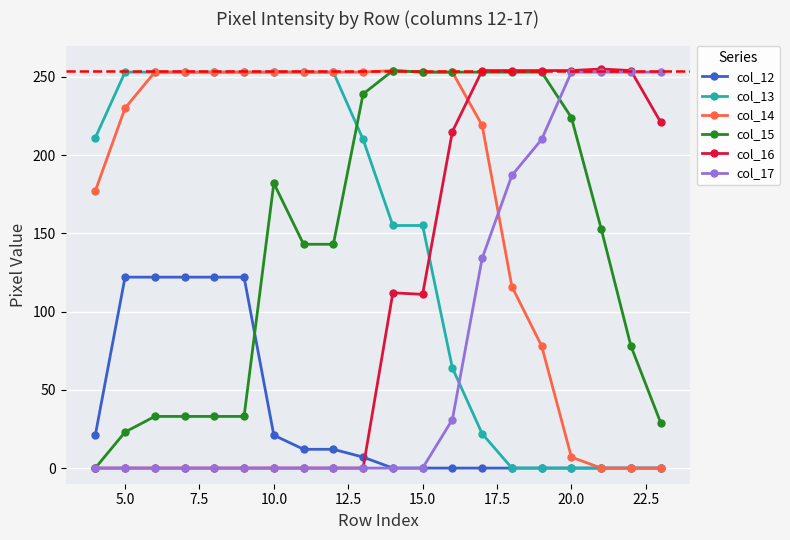

At how many categories does at least one series exceed 249?

19